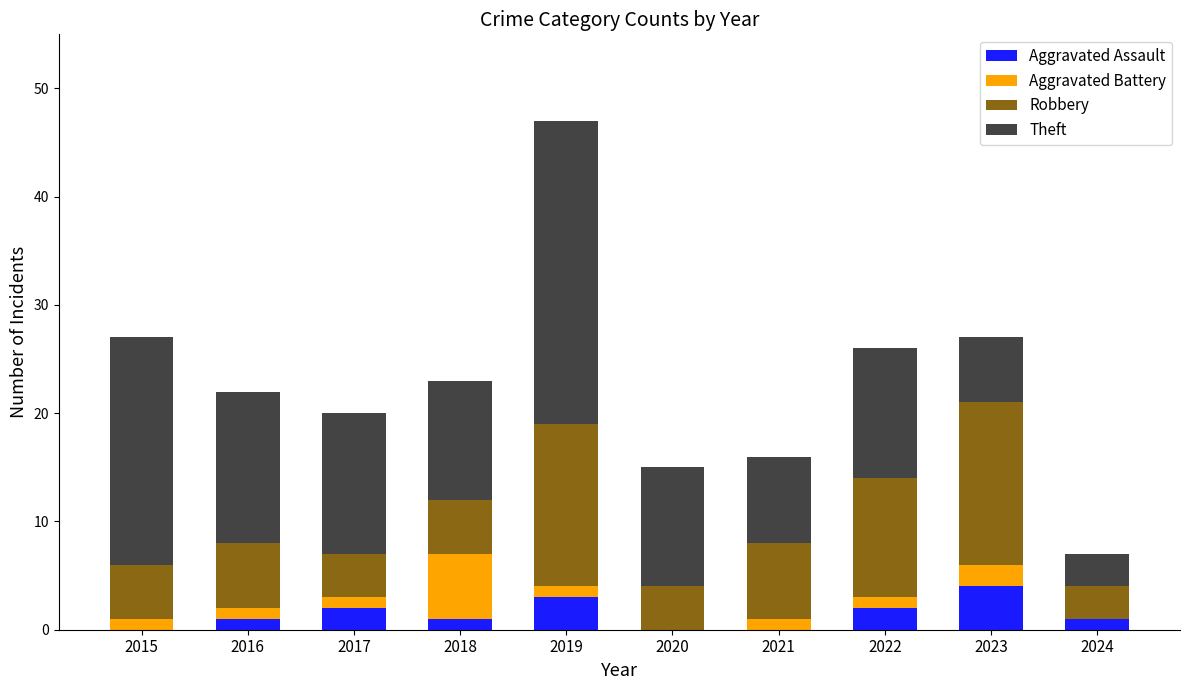

The Aggravated Assault series shows 2 at 2017. True or false?

True